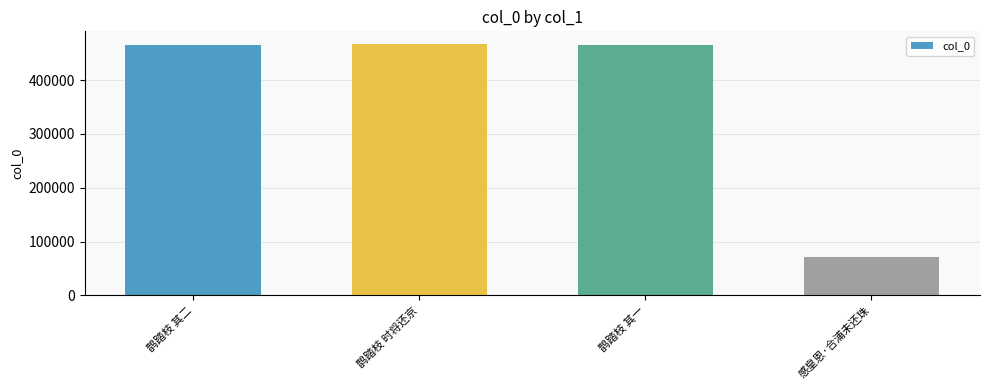

How many categories are shown in the chart?

4